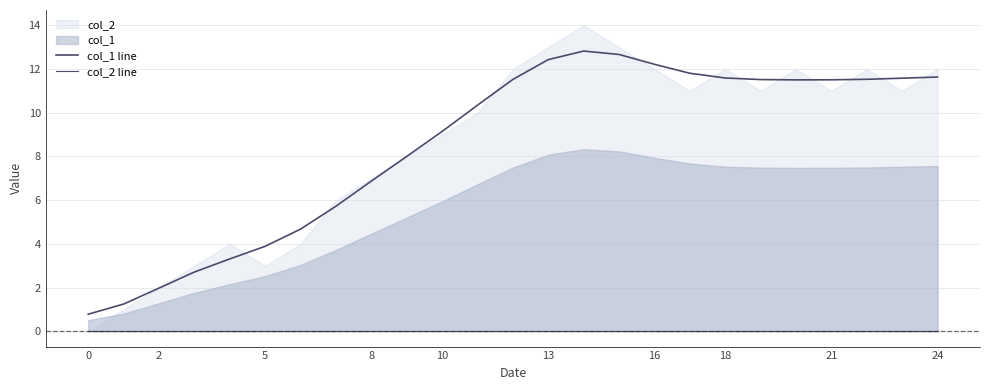

True or false: col_2 line and col_1 line cross at least once.

False